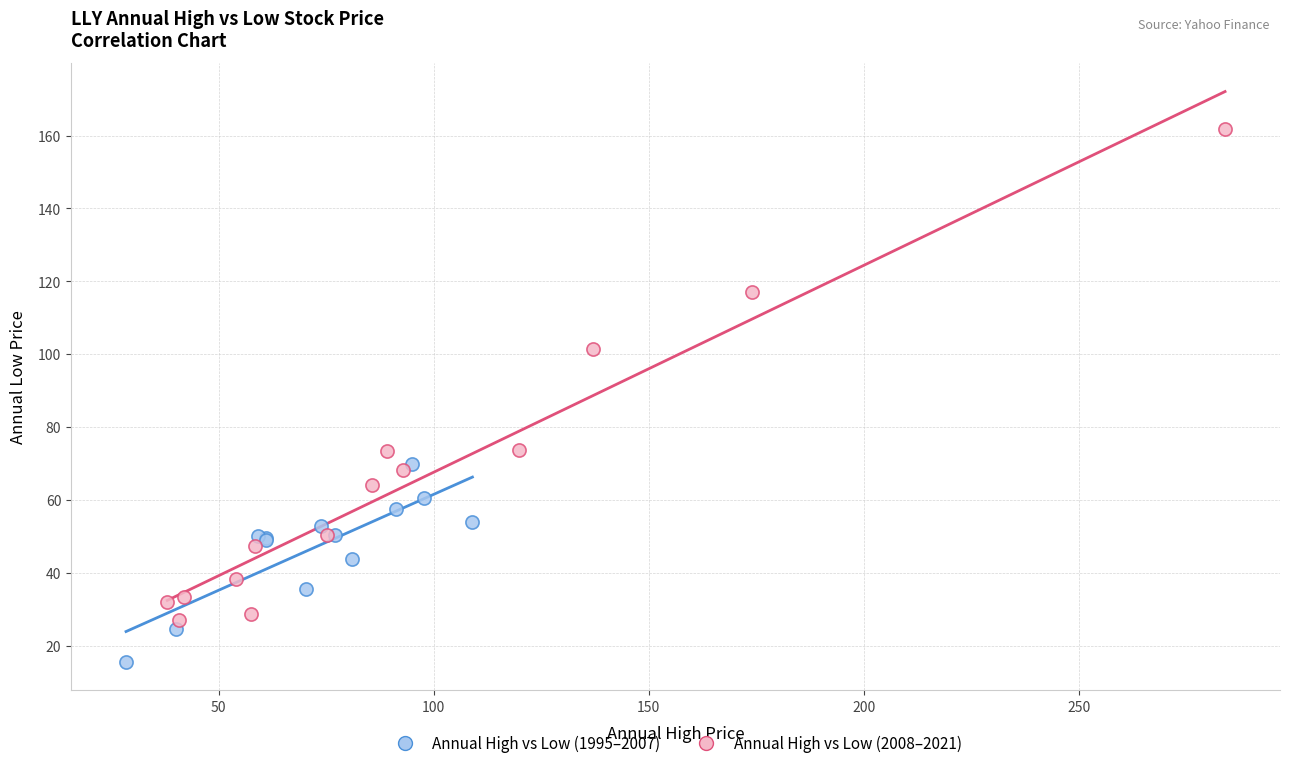

Which series has the largest Y range (max minus min)?

Annual High vs Low (2008–2021)